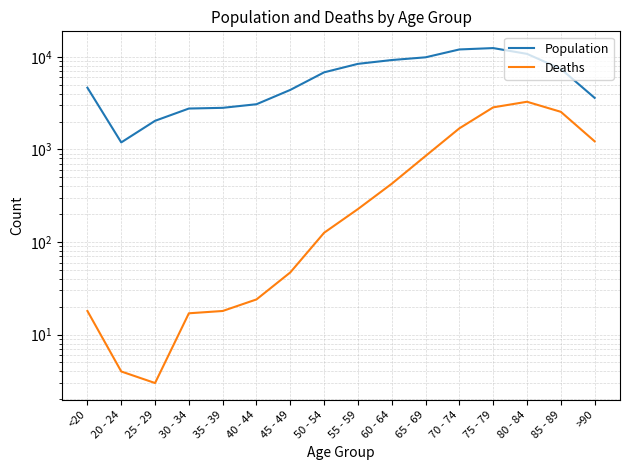

Reading left to right, extract all data points from this chart.

Population: 4641	1191	2038	2765	2814	3078	4396	6803	8400	9236	9883	12018	12434	10764	7417	3604
Deaths: 18	4	3	17	18	24	47	126	227	426	850	1690	2848	3273	2548	1224